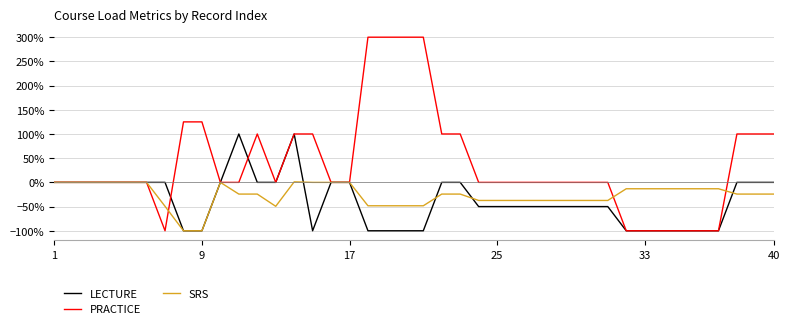

What is the difference between the second highest and minimum values in the LECTURE series?

200.0